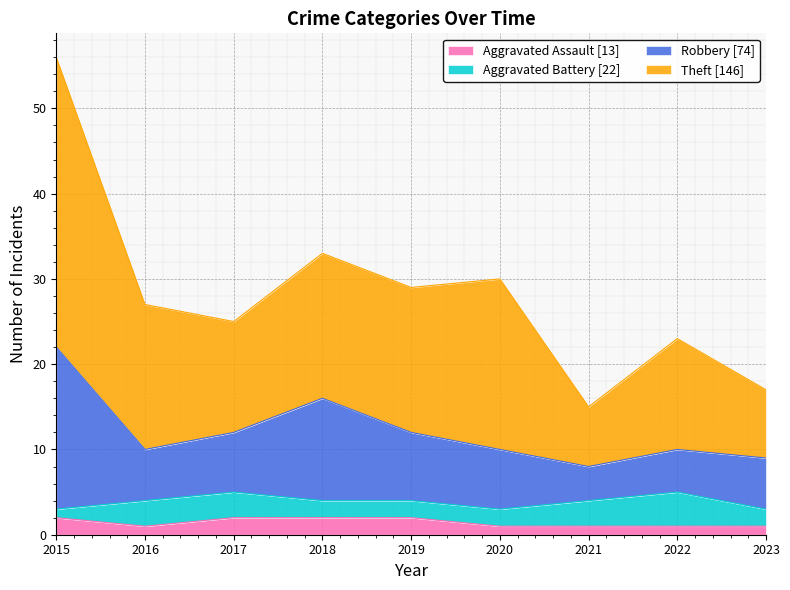

At which category is the sum across all series the highest?

2015